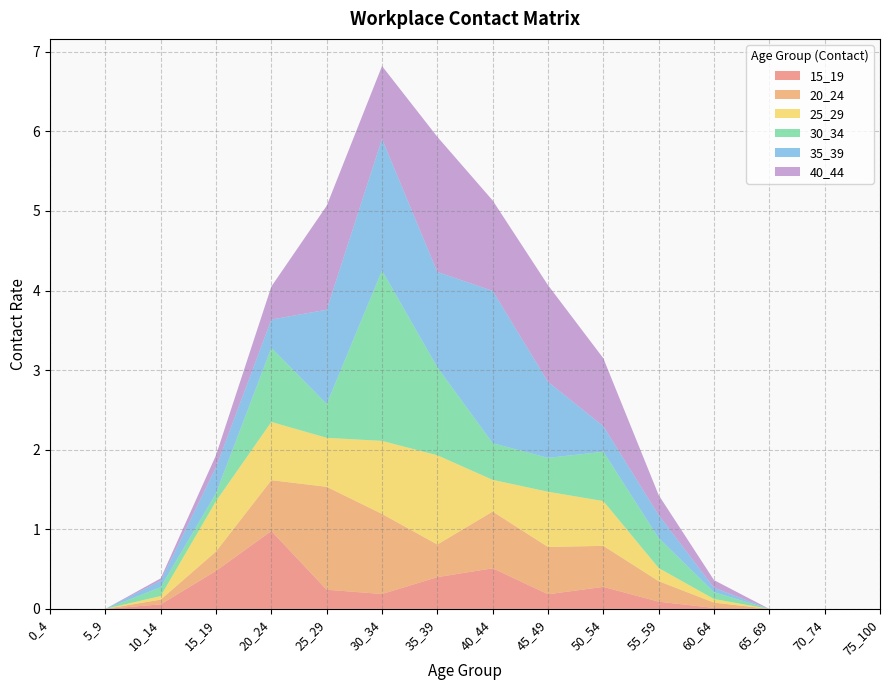

Reading left to right, extract all data points from this chart.

15_19: 0.0	0.0	0.1	0.5	1.0	0.2	0.2	0.4	0.5	0.2	0.3	0.1	0.0	0.0	0.0	0.0
20_24: 0.0	0.0	0.1	0.2	0.6	1.3	1.0	0.4	0.7	0.6	0.5	0.3	0.1	0.0	0.0	0.0
25_29: 0.0	0.0	0.0	0.6	0.7	0.6	0.9	1.1	0.4	0.7	0.6	0.2	0.0	0.0	0.0	0.0
30_34: 0.0	0.0	0.1	0.1	0.9	0.4	2.1	1.1	0.5	0.4	0.6	0.4	0.1	0.0	0.0	0.0
35_39: 0.0	0.0	0.1	0.3	0.4	1.2	1.7	1.2	1.9	1.0	0.3	0.3	0.1	0.0	0.0	0.0
40_44: 0.0	0.0	0.0	0.2	0.4	1.3	0.9	1.7	1.1	1.2	0.9	0.3	0.1	0.0	0.0	0.0